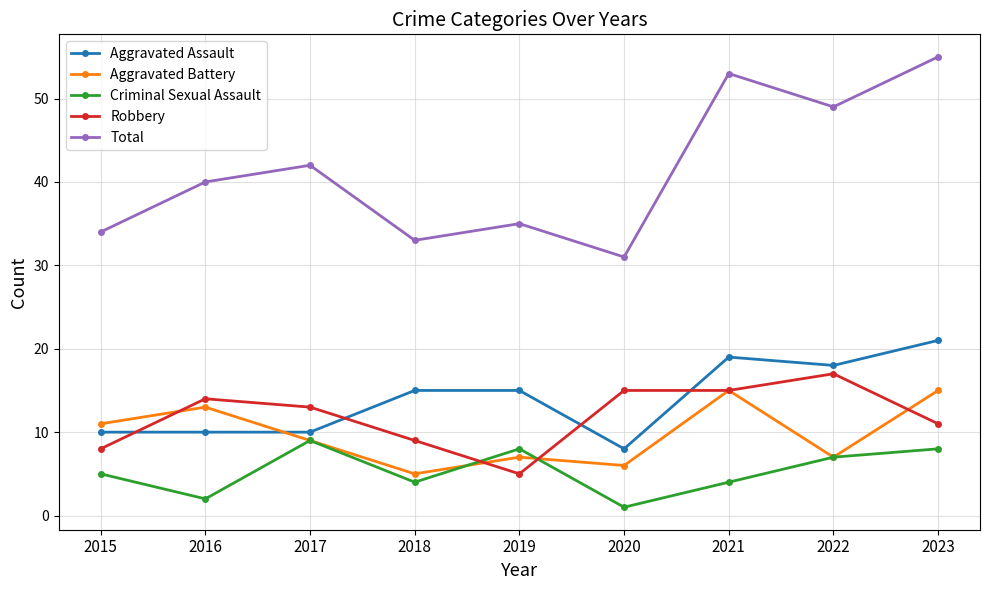

At which category is the sum across all series the highest?

2023